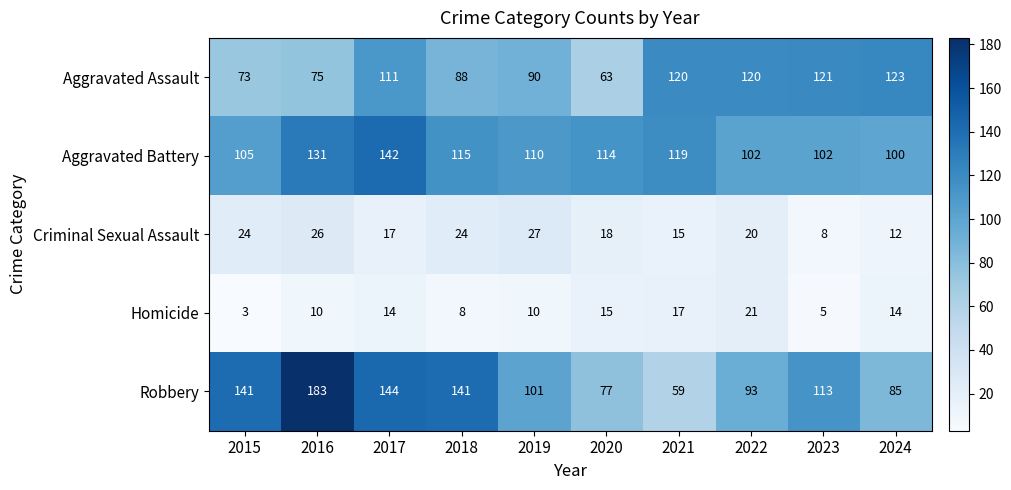

How many distinct data groups are displayed?

5